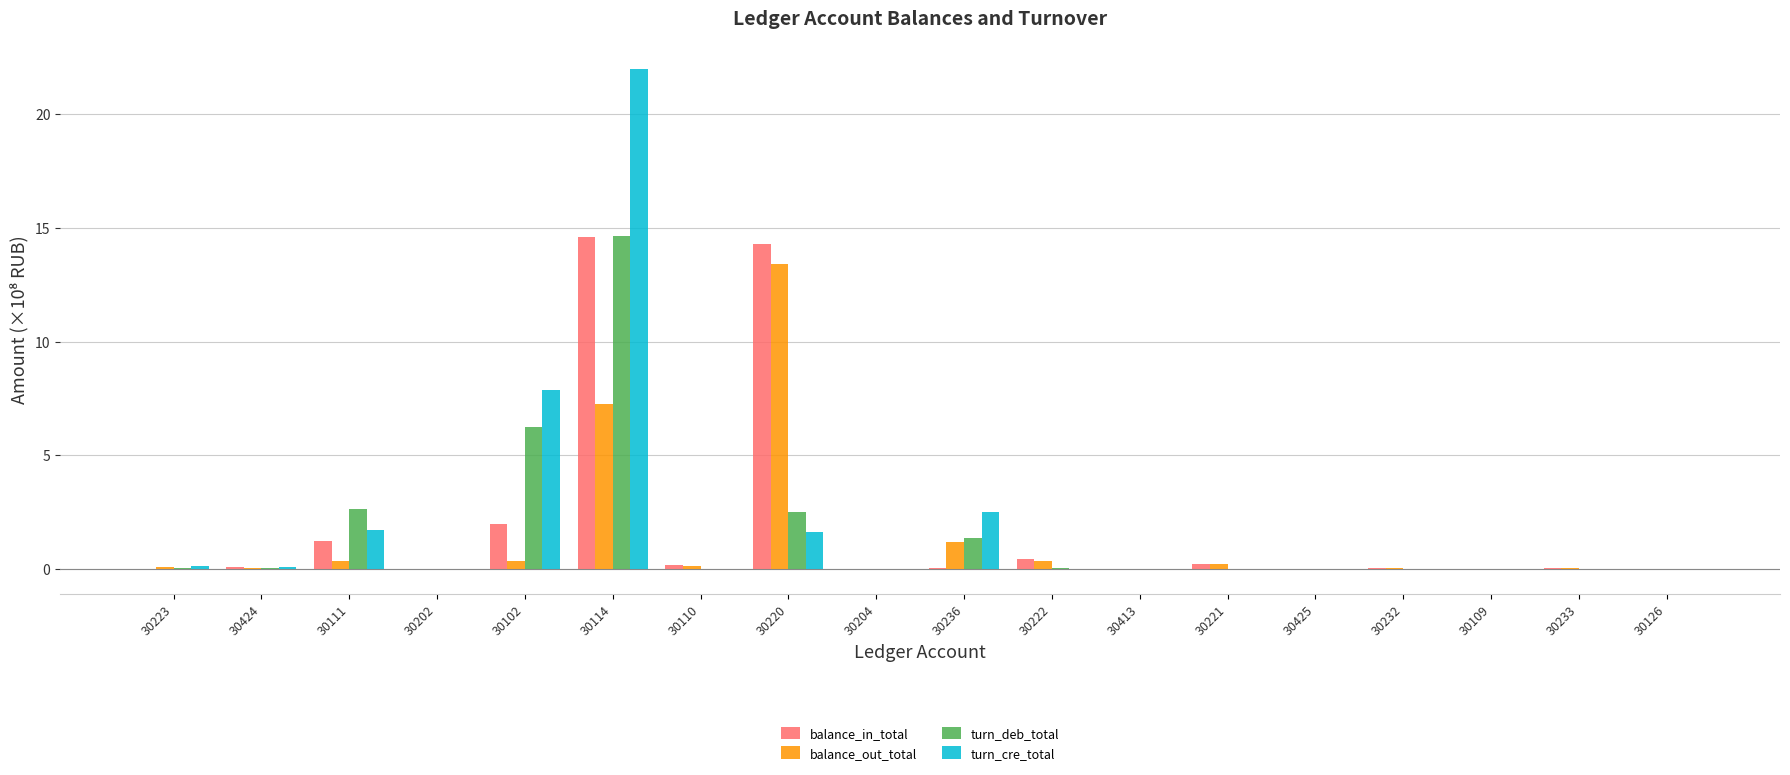

What is the sum of all balance_in_total values?

33.3